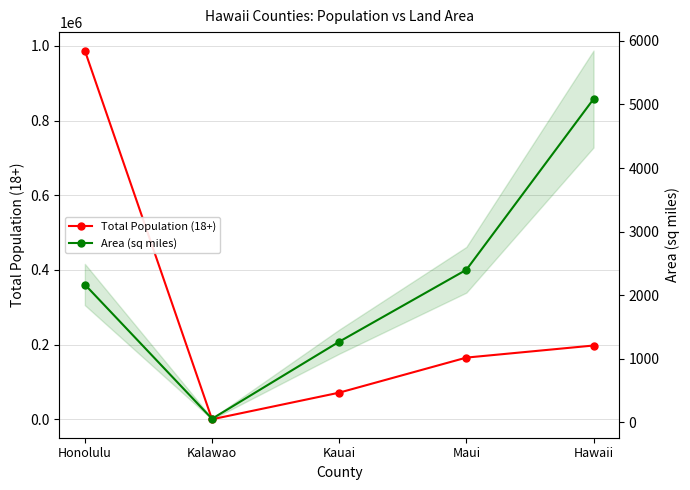

True or false: Area (sq miles) and Total Population (18+) intersect in this chart.

False